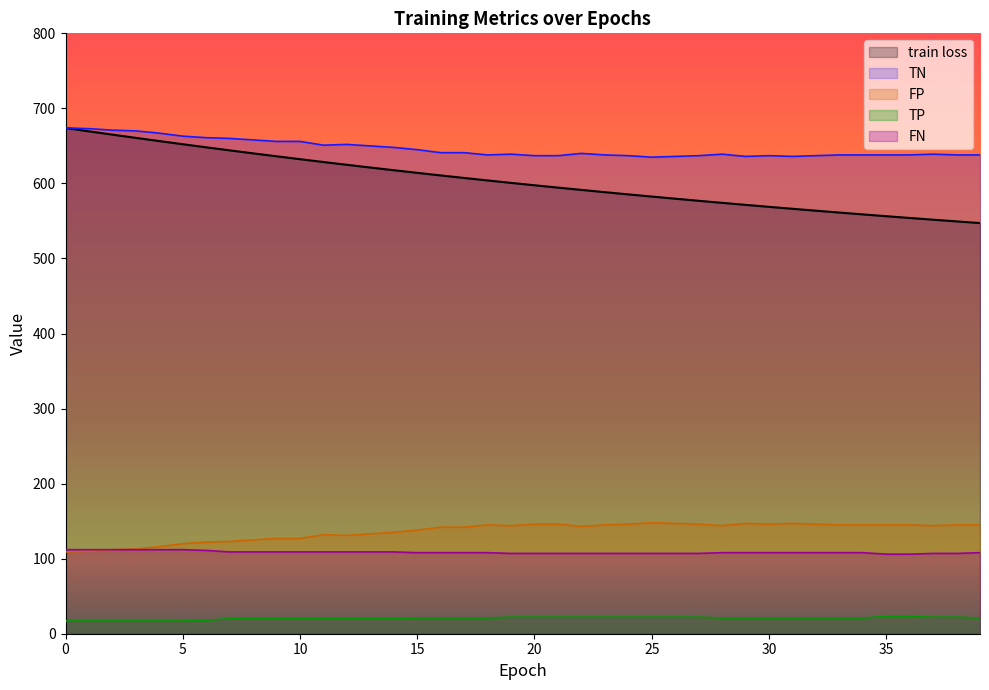

What is the spread (max minus min) of values at 12?

632.0